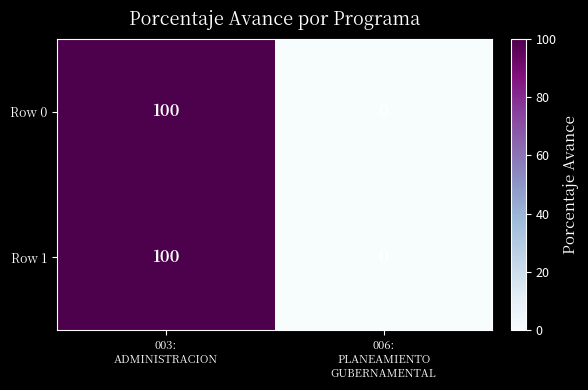

What is the highest value of the Row 1 series?

100